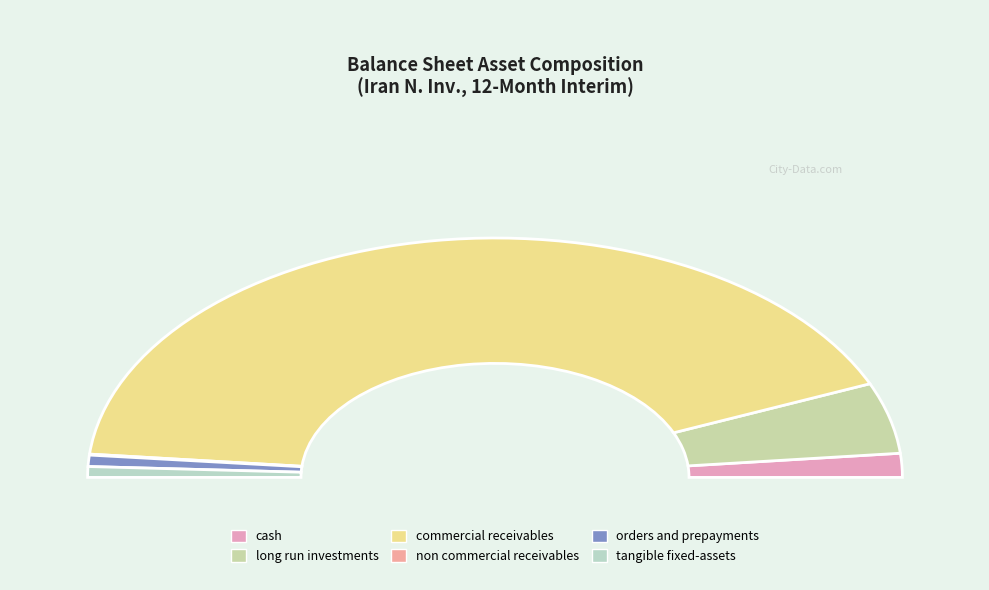

Does commercial_receivables account for over 50% of the chart?

Yes